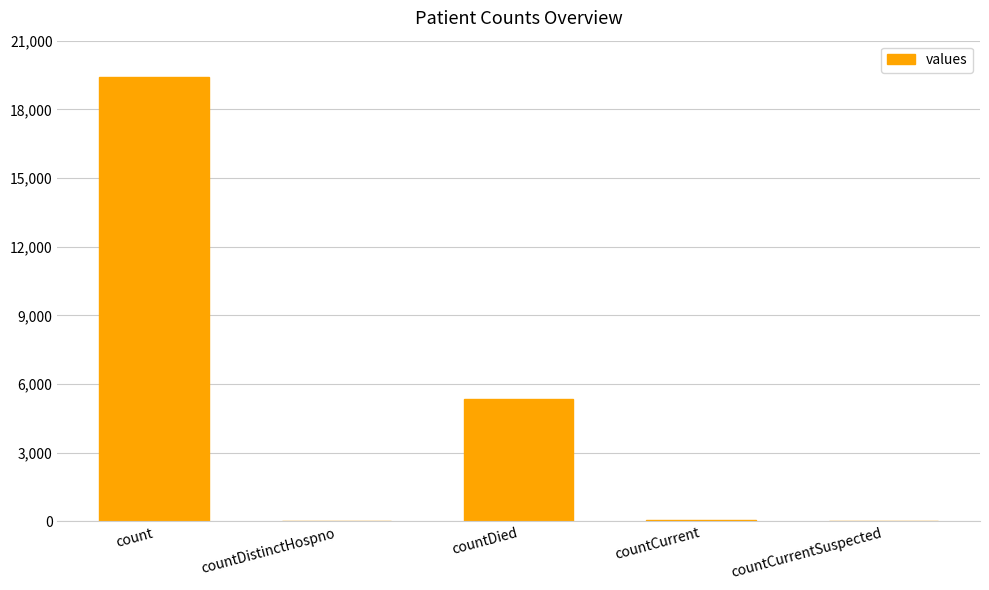

Which category has the highest value across all series?

count